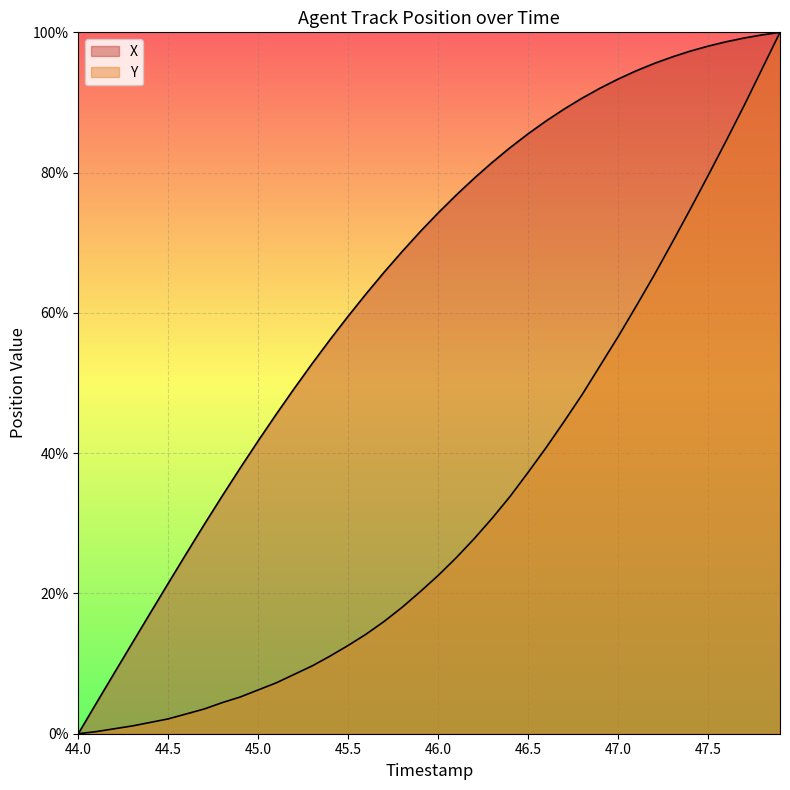

What are all the series names shown in the legend?

X, Y